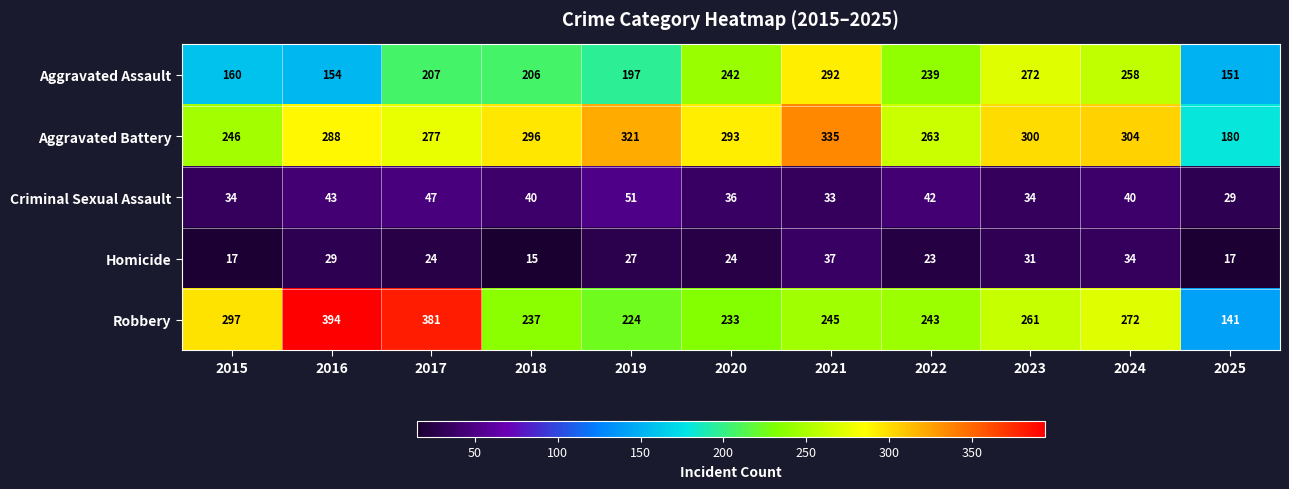

Rank the series by their maximum value, from lowest to highest.

Homicide, Criminal Sexual Assault, Aggravated Assault, Aggravated Battery, Robbery